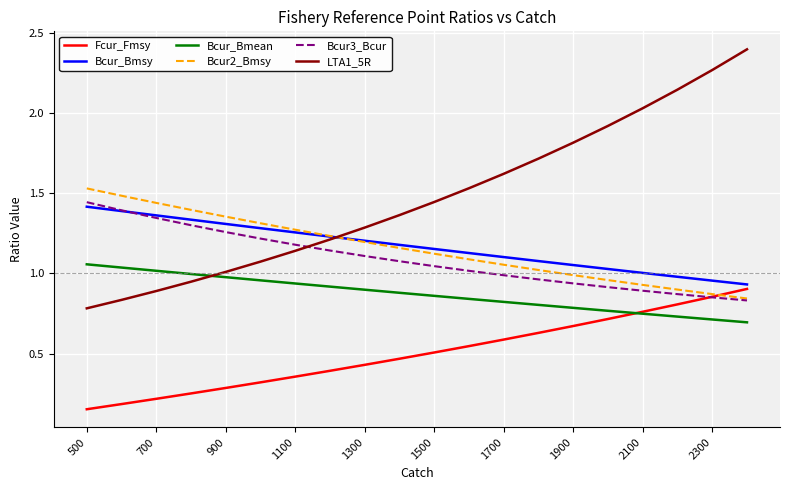

What is the maximum value for LTA1_5R?

2.4